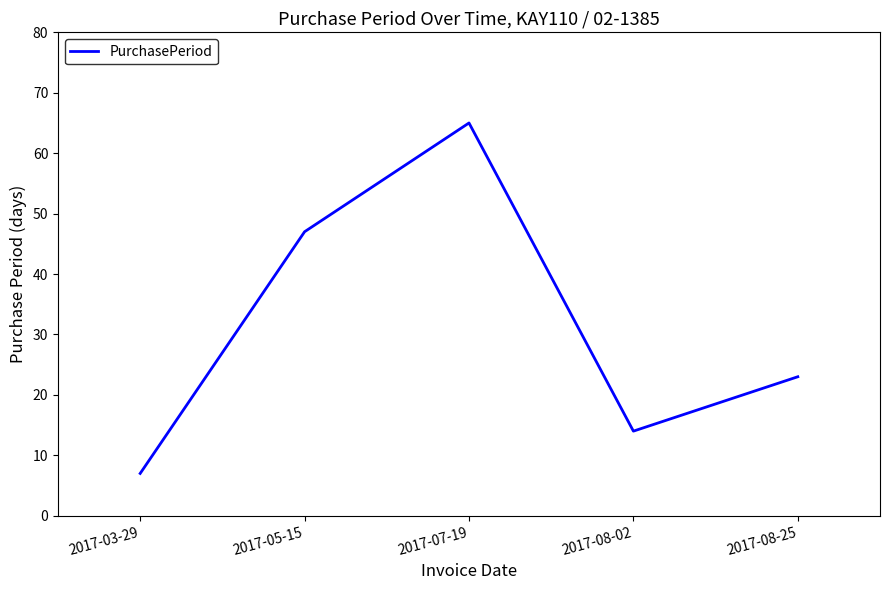

At which label is the value closest to 36?

2017-05-15